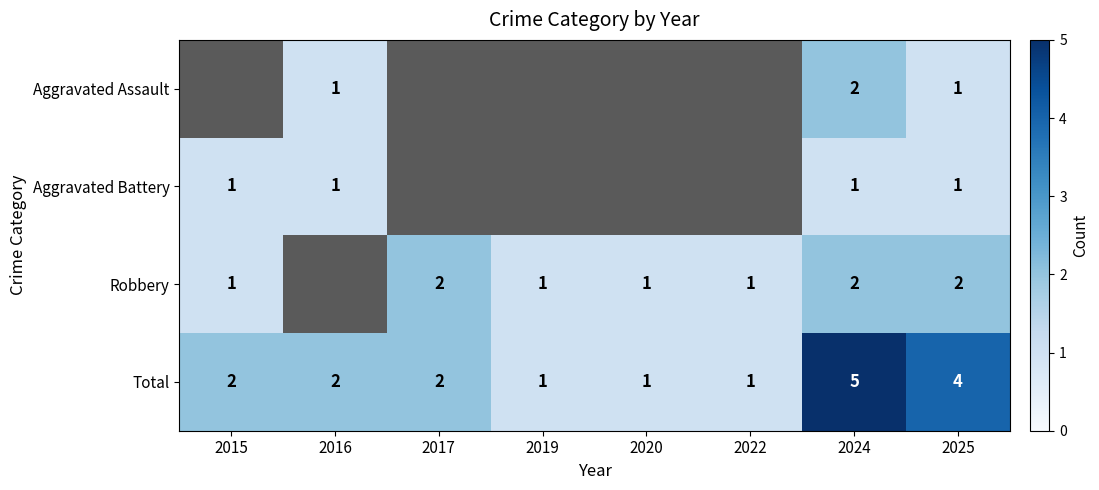

What is the minimum value shown in the chart?

1.0